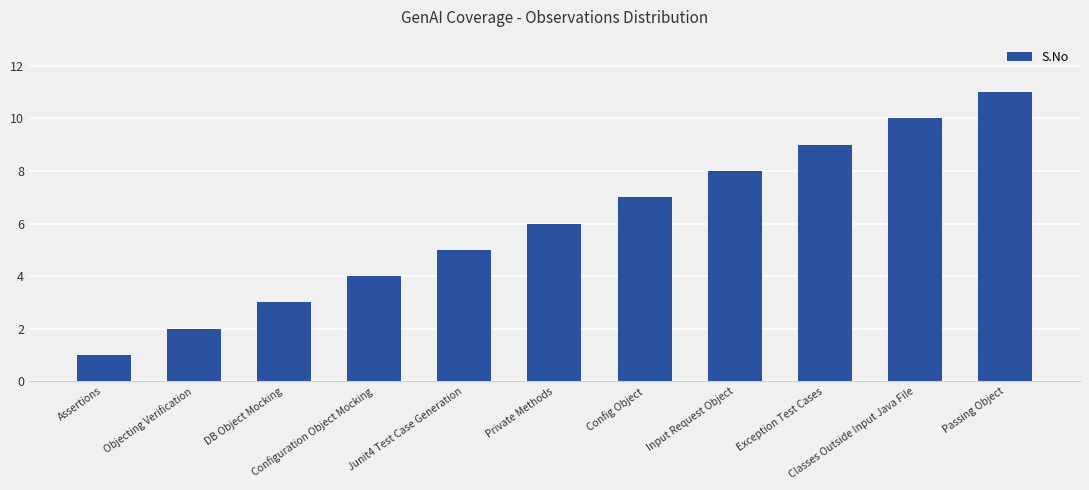

List the labels in order of value, smallest first.

Assertions, Objecting Verification, DB Object Mocking, Configuration Object Mocking, Junit4 Test Case Generation, Private Methods, Config Object, Input Request Object, Exception Test Cases, Classes Outside Input Java File, Passing Object